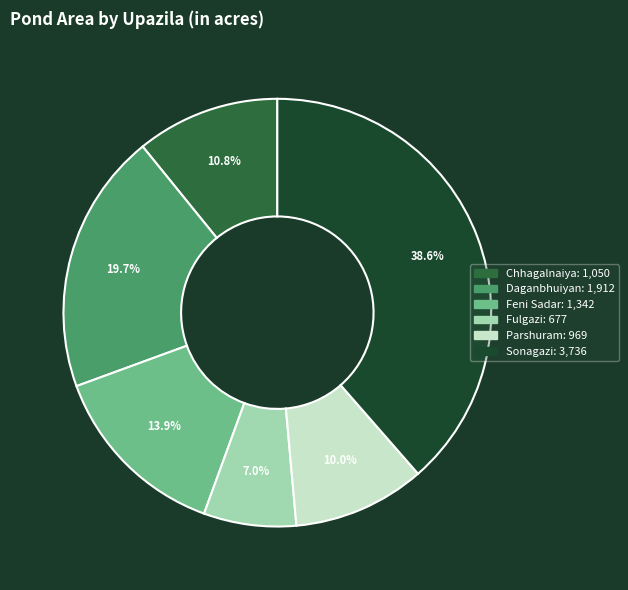

What percentage is NOT represented by Daganbhuiyan?

80.3%